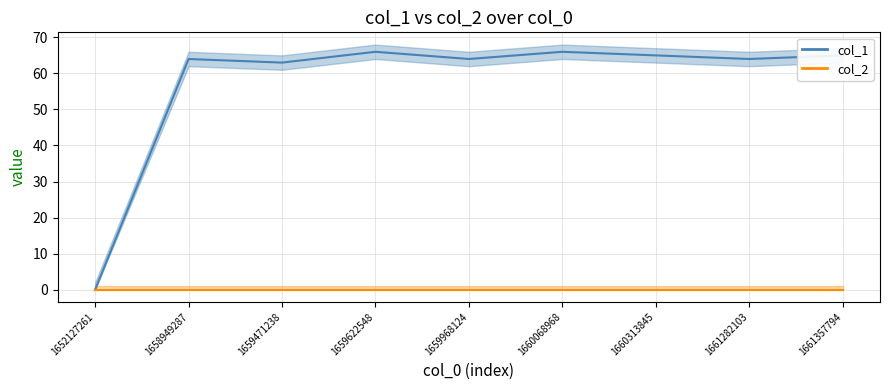

What is the greatest value displayed?

66